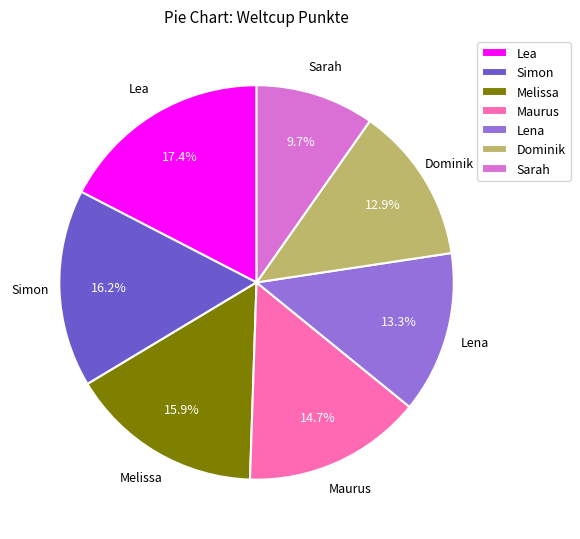

Between Dominik and Lea, which is larger?

Lea